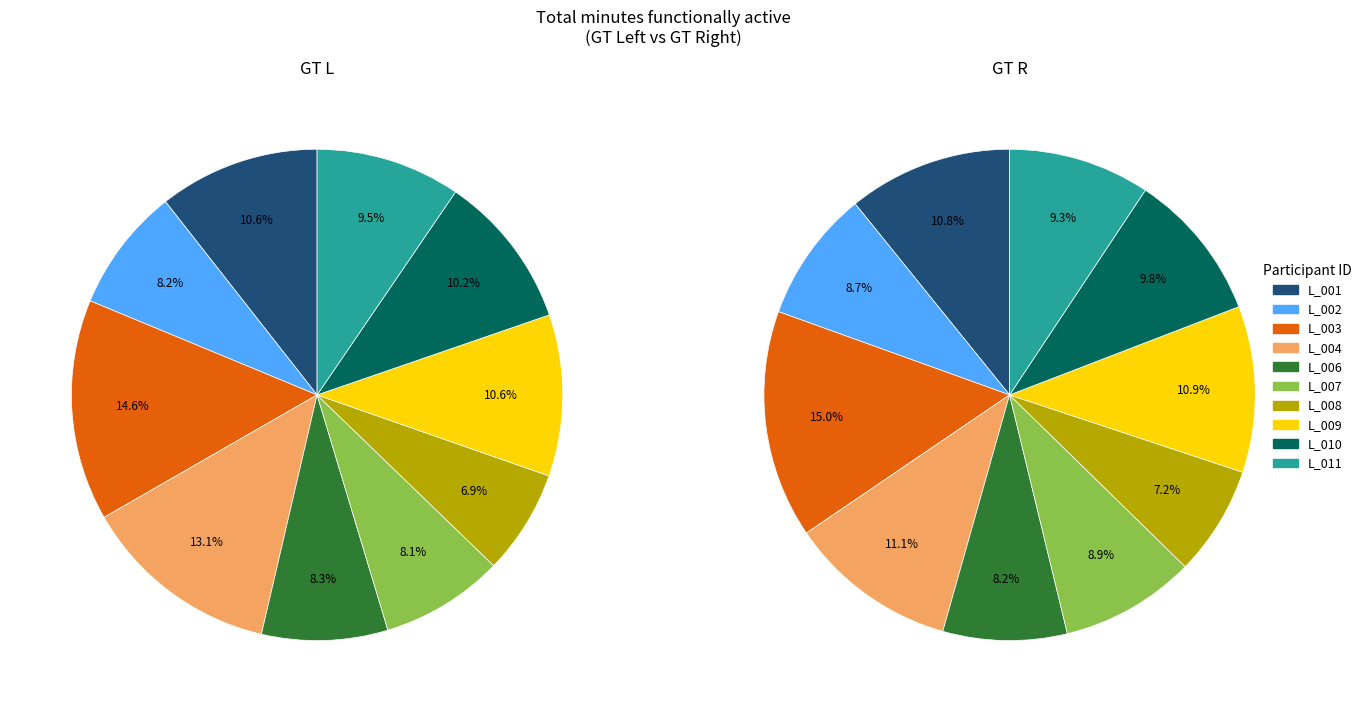

How many segments does this pie chart have?

10